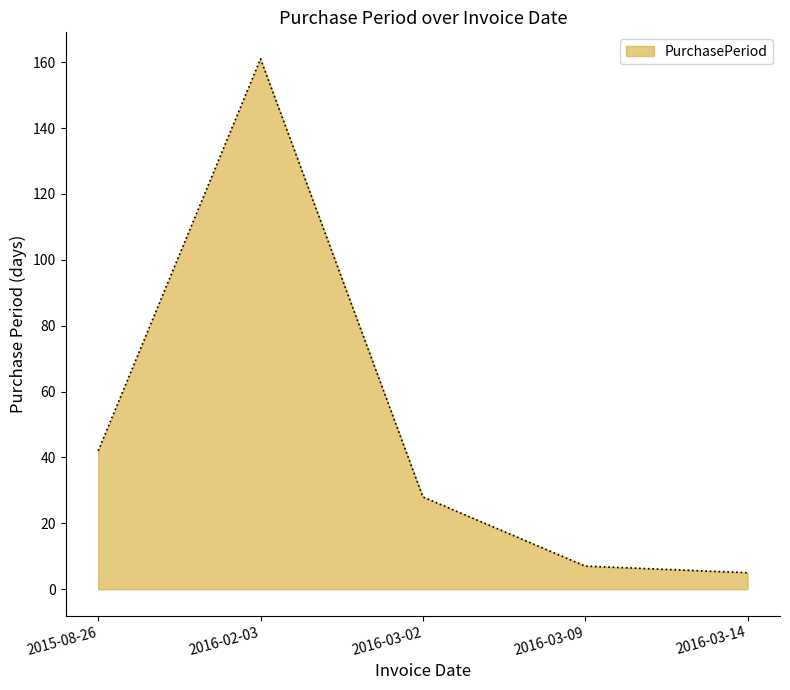

At which category does the data reach its first local peak?

2016-02-03